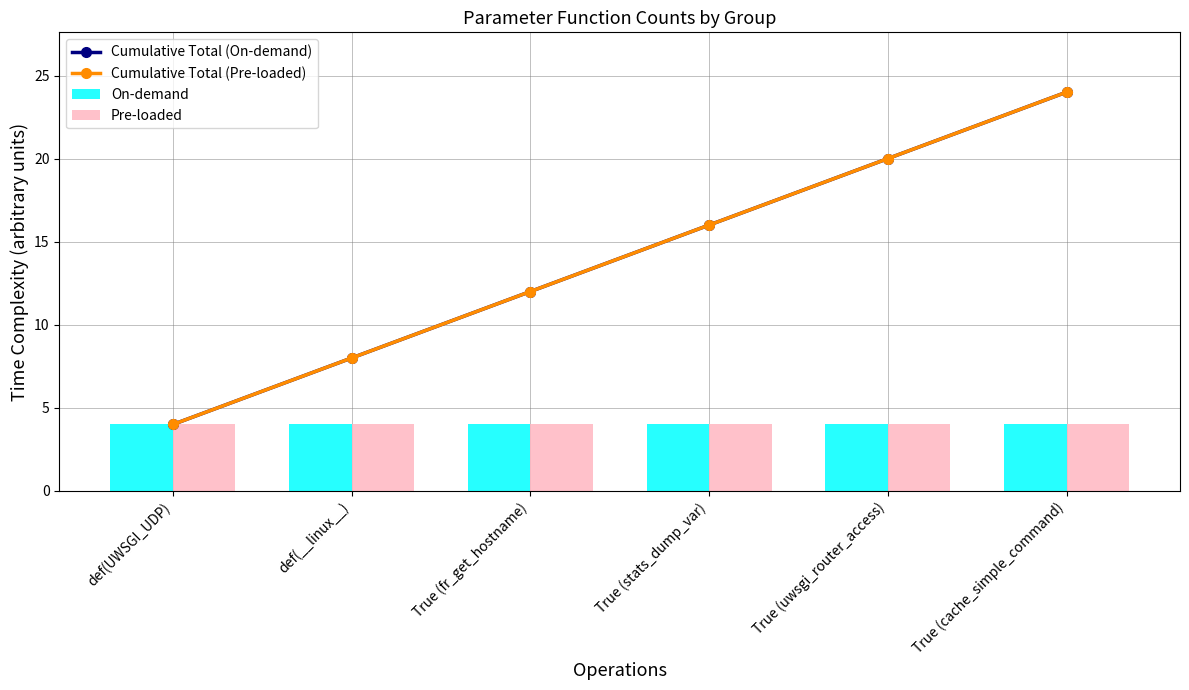

What position from the right is True (fr_get_hostname)?

4